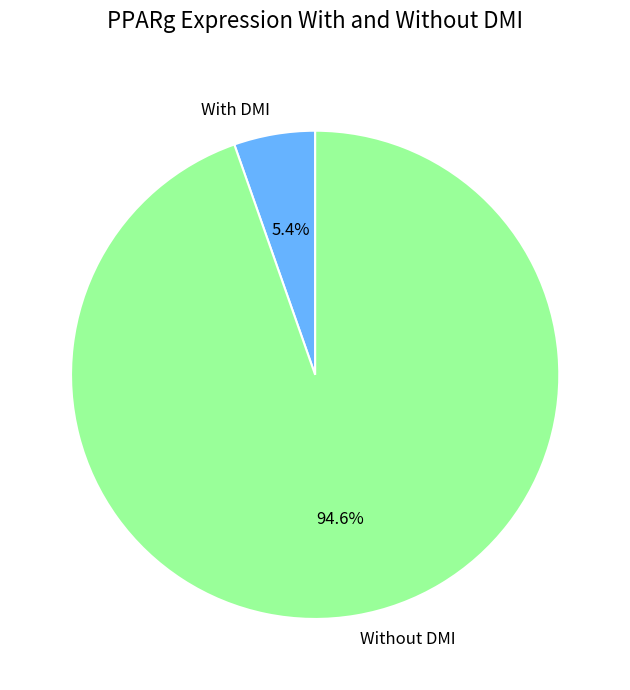

What is the ratio of the value at With DMI to the value at Without DMI?

0.1